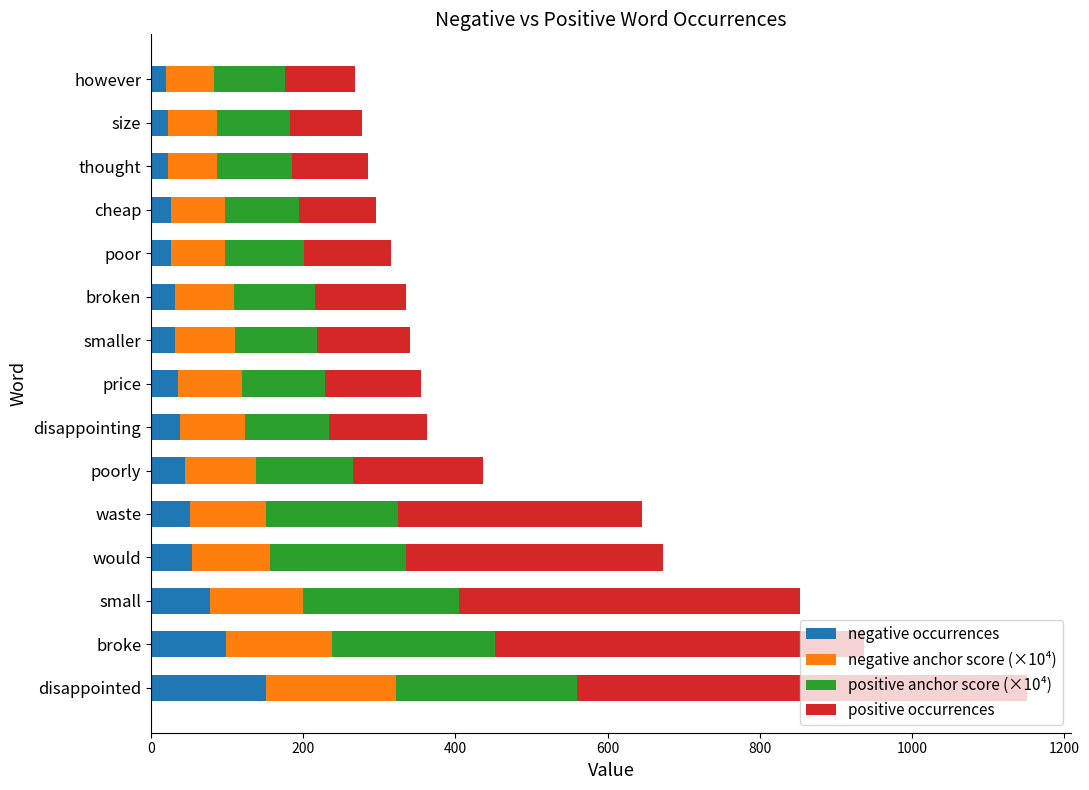

At which label does negative occurrences reach its peak?

disappointed